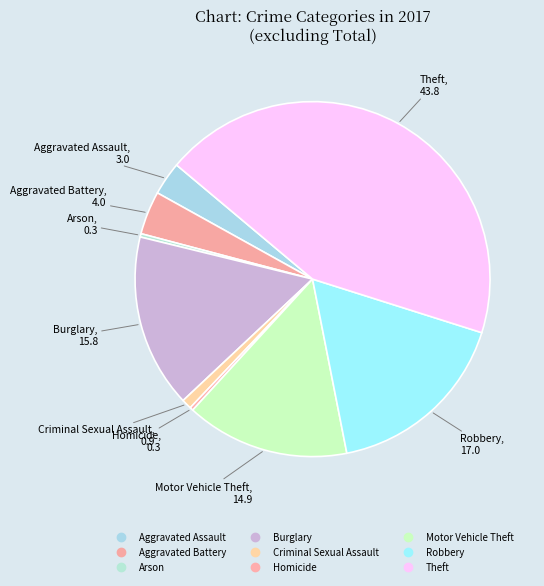

How many slices are in this pie chart?

9